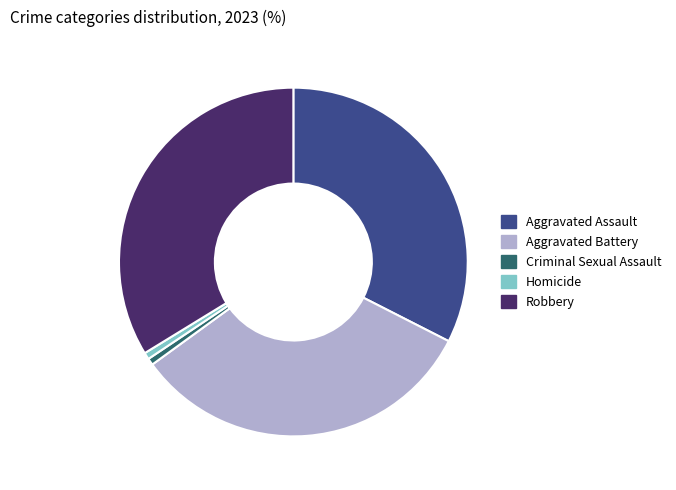

Which category has the biggest portion of the pie?

Robbery